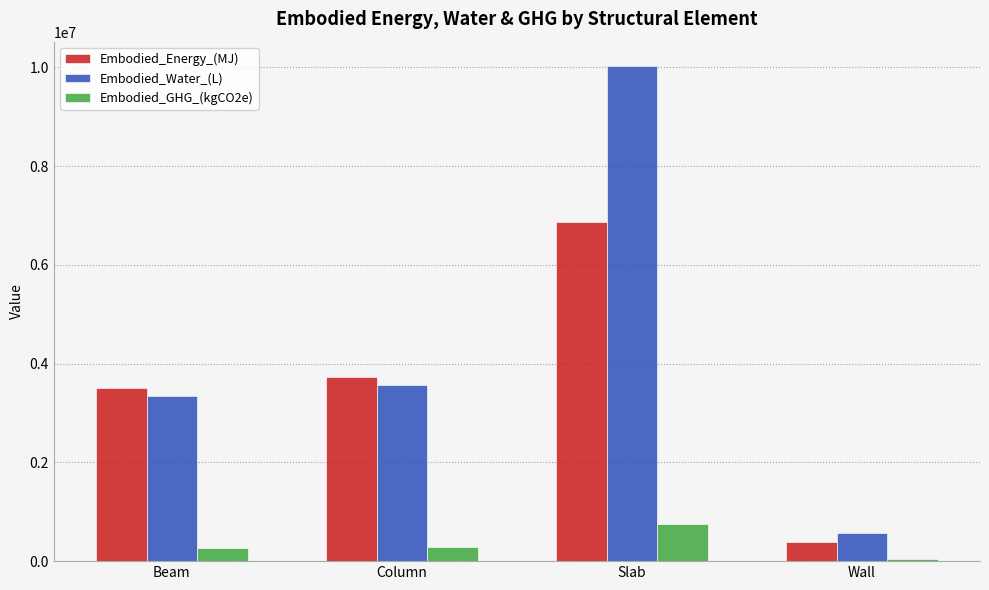

The Embodied_Energy_(MJ) series shows 5789974.4 at Beam. True or false?

False